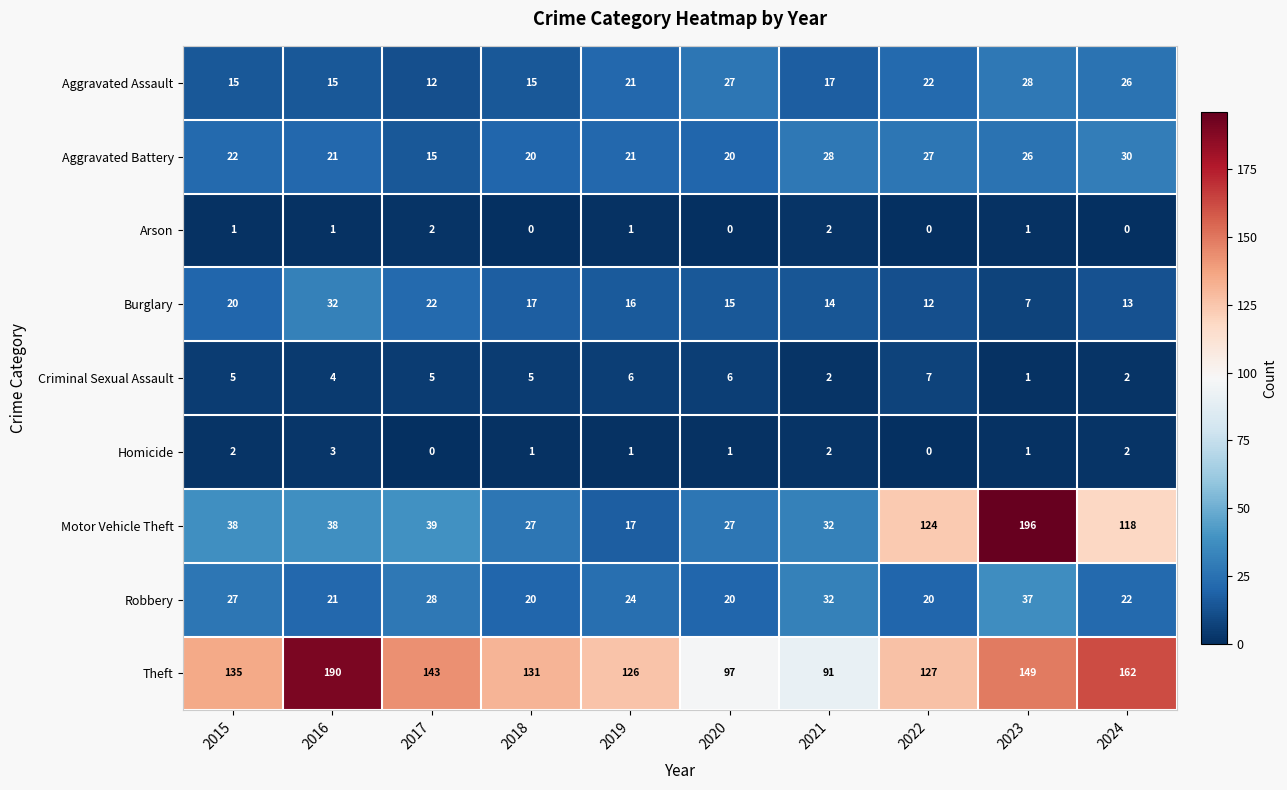

What is the sum of the Aggravated Assault values at 2015 and 2017?

27